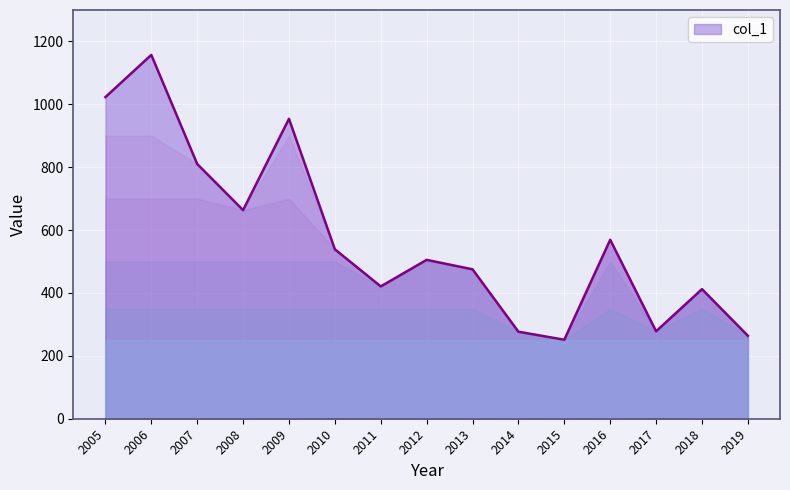

True or false: the data shows 1157.2 at 2006.

True